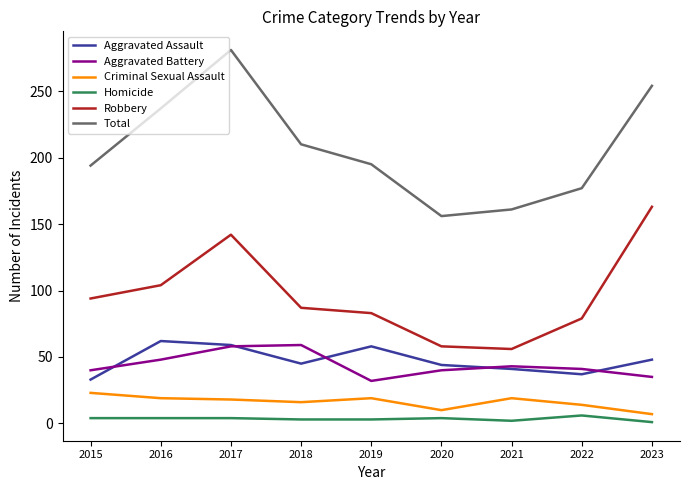

What is the difference between the maximum and minimum values in the Robbery series?

107